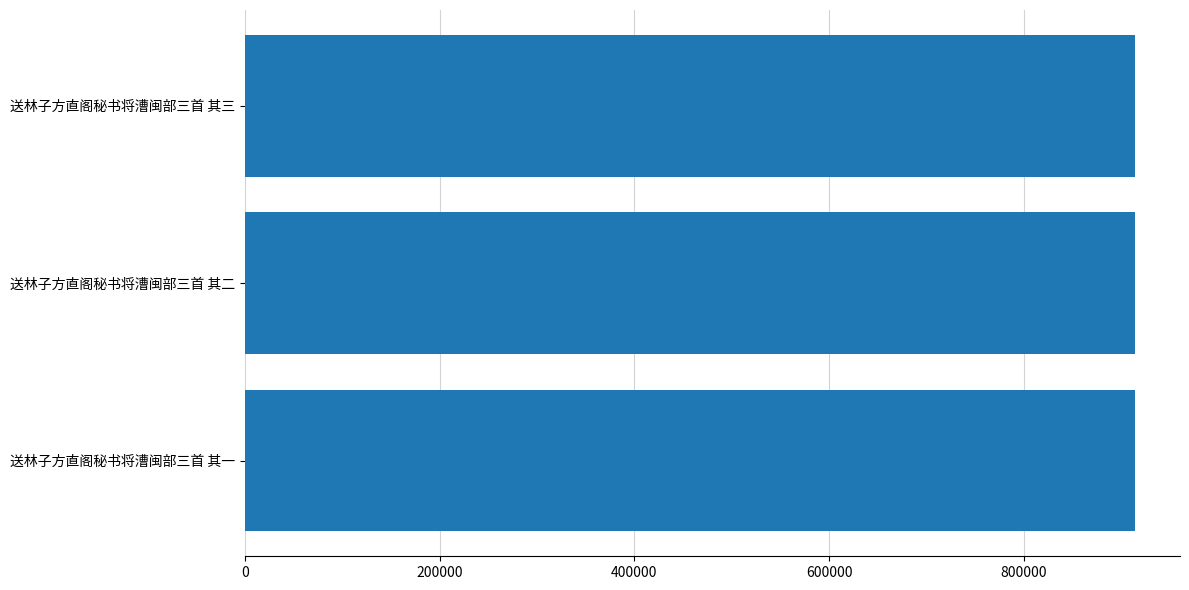

What is the ratio of the value at 送林子方直阁秘书将漕闽部三首 其三 to the value at 送林子方直阁秘书将漕闽部三首 其二?

1.0